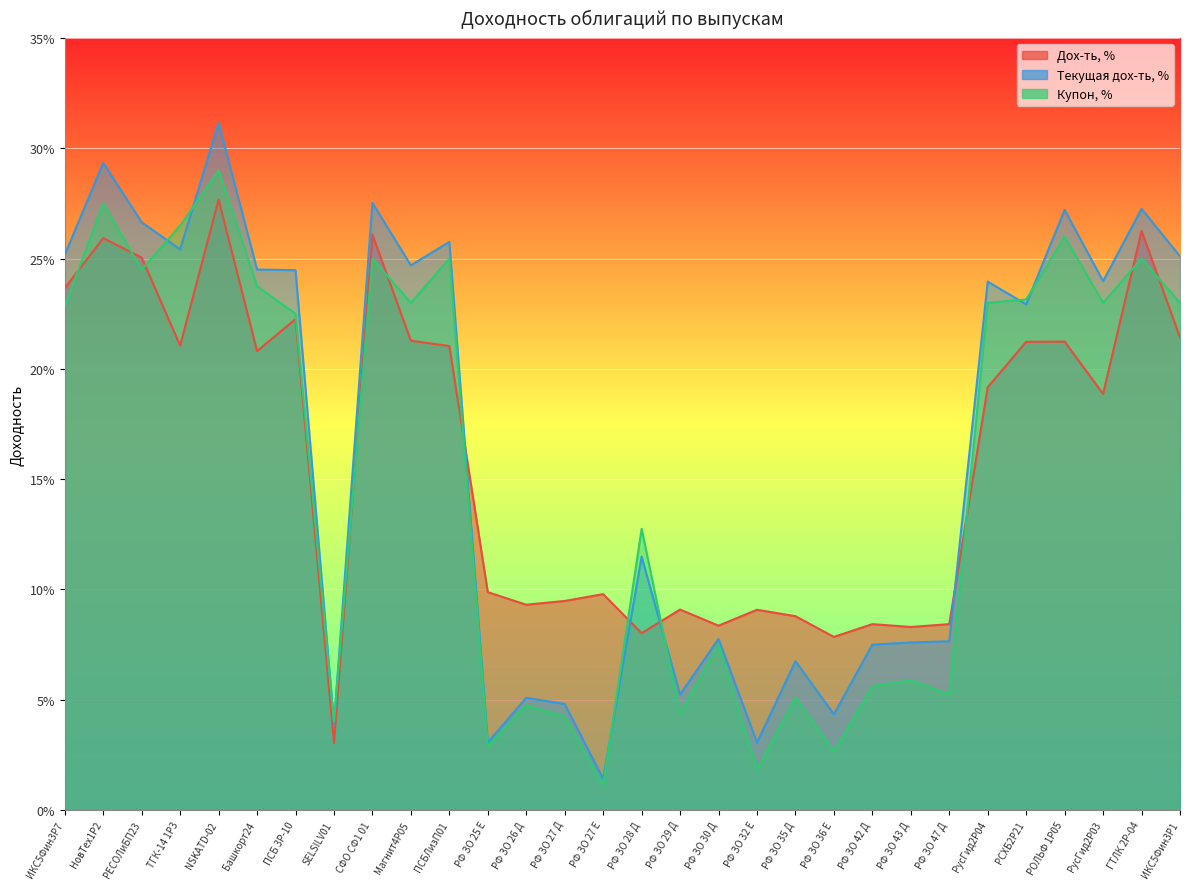

True or false: Дох-ть, % has more than 0 interior local peaks.

True